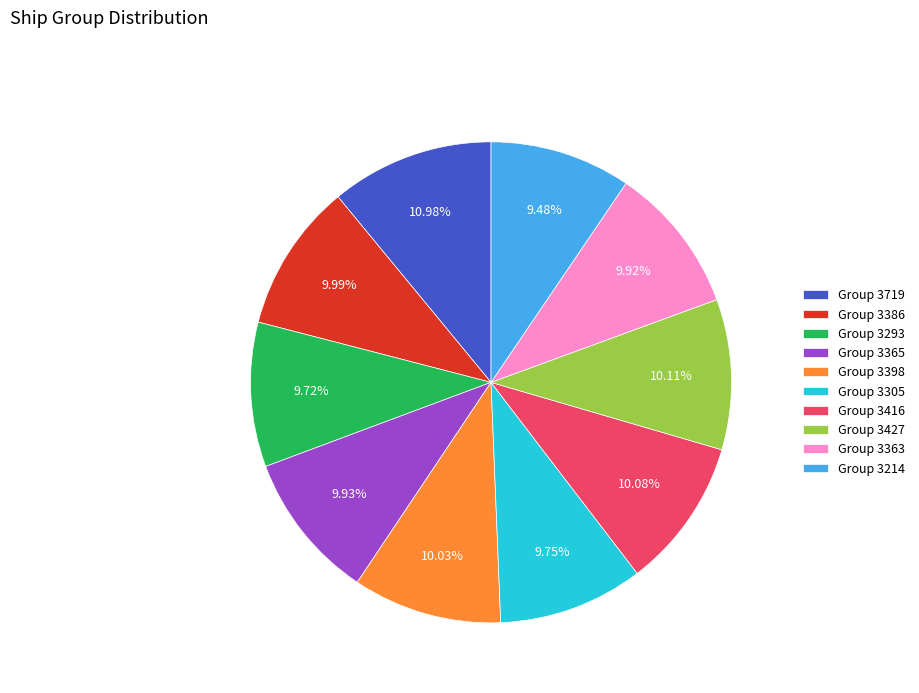

Does Group 3293 account for over 50% of the chart?

No